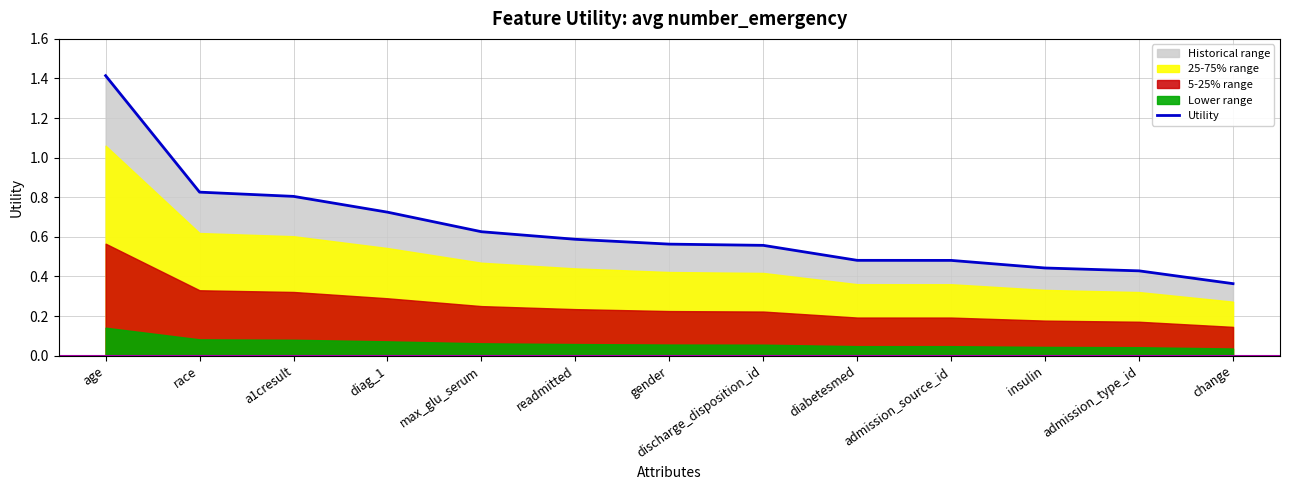

What value does the data have at max_glu_serum?

0.6